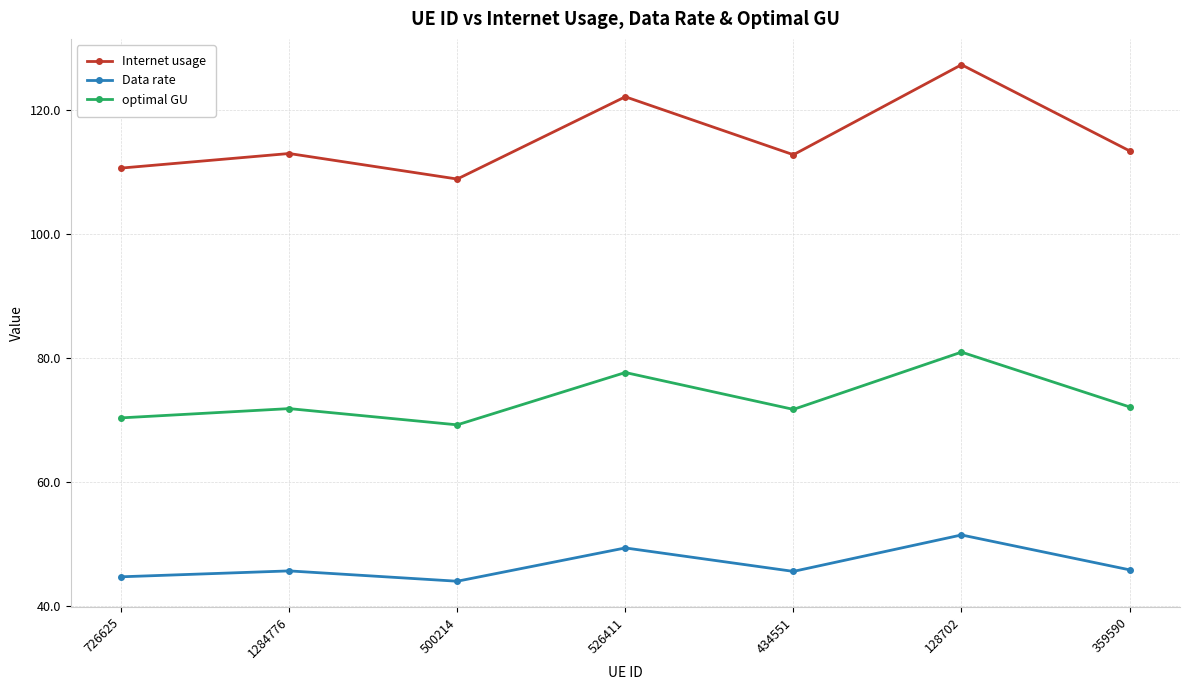

What is the difference between the optimal GU values at 500214 and 128702?

11.7